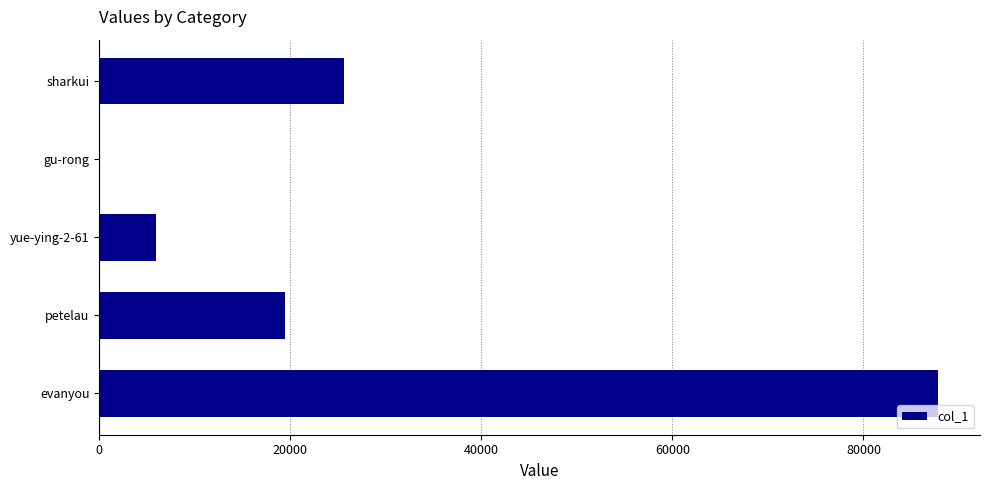

What is the change in value from sharkui to petelau?

-6172